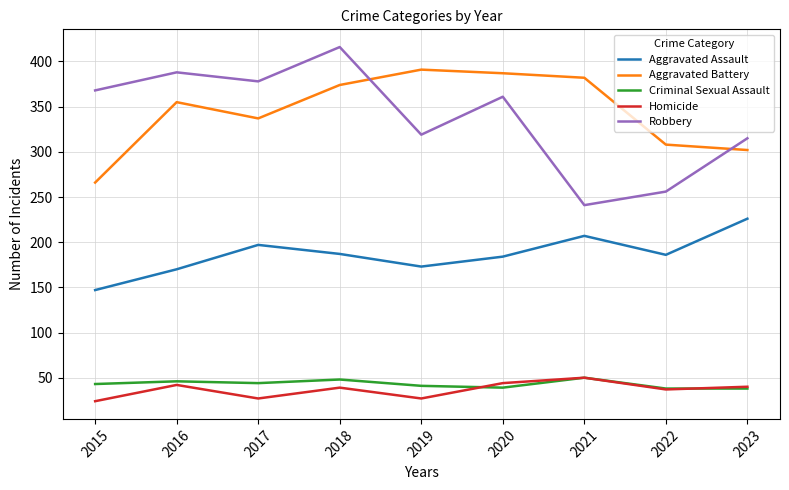

At how many categories does at least one series exceed 343?

7